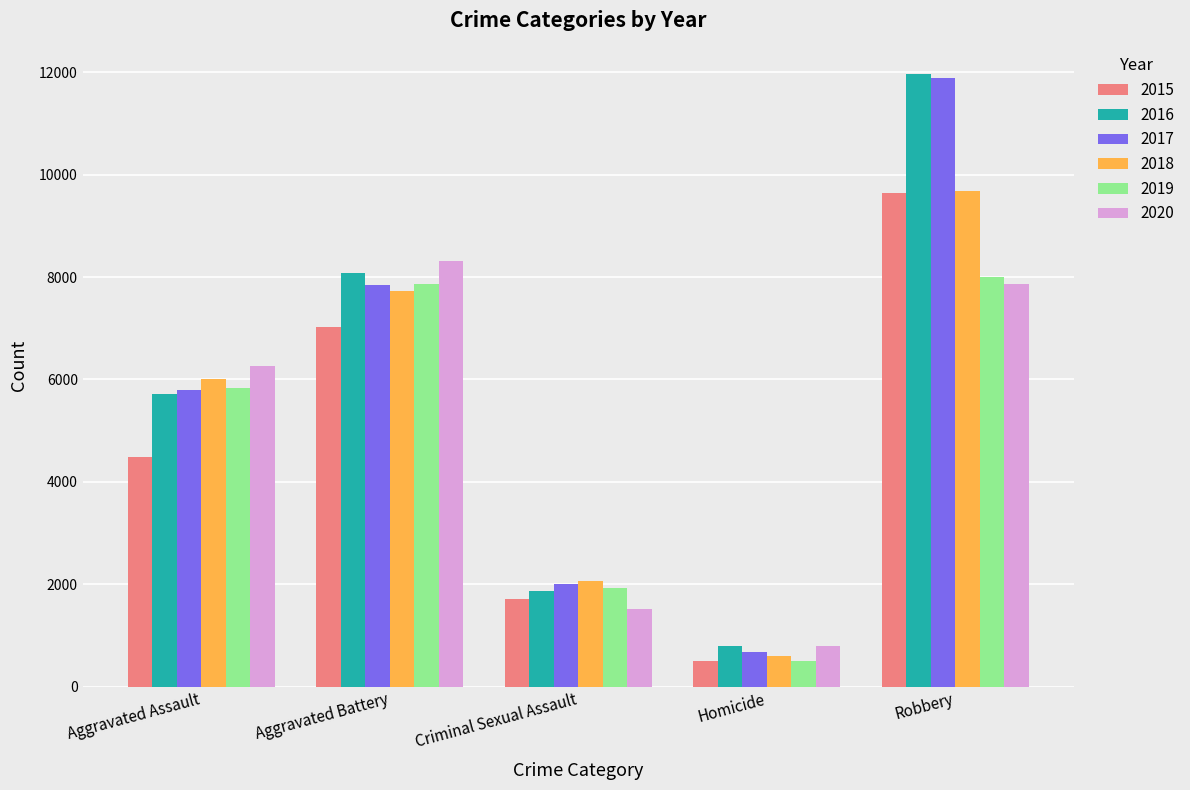

At which category is the sum across all series the highest?

Robbery